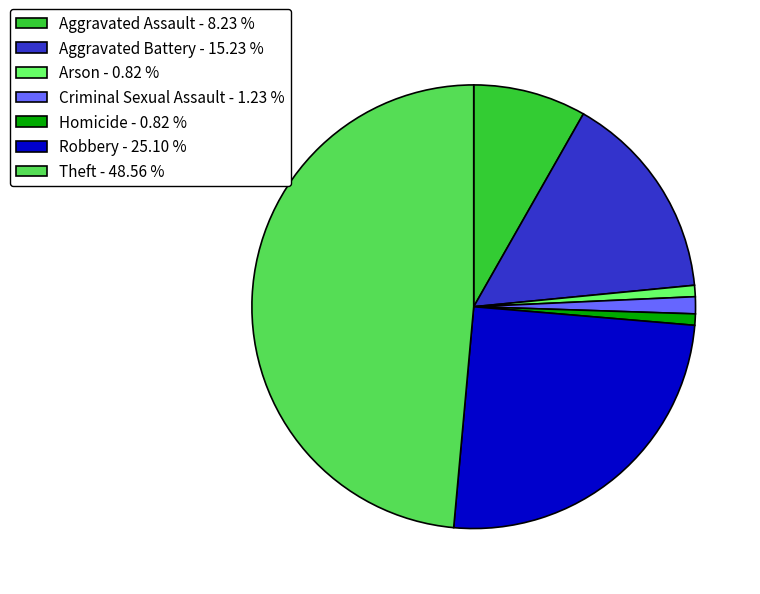

Is there any slice that represents more than half of the pie?

No